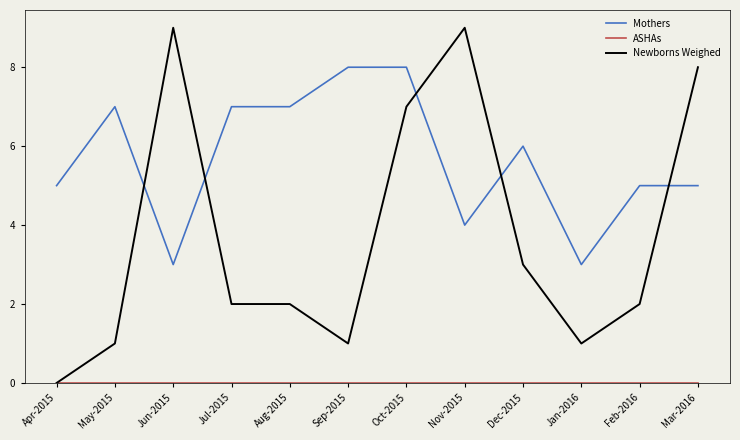

Which series changed the most between May-2015 and Aug-2015?

Newborns Weighed